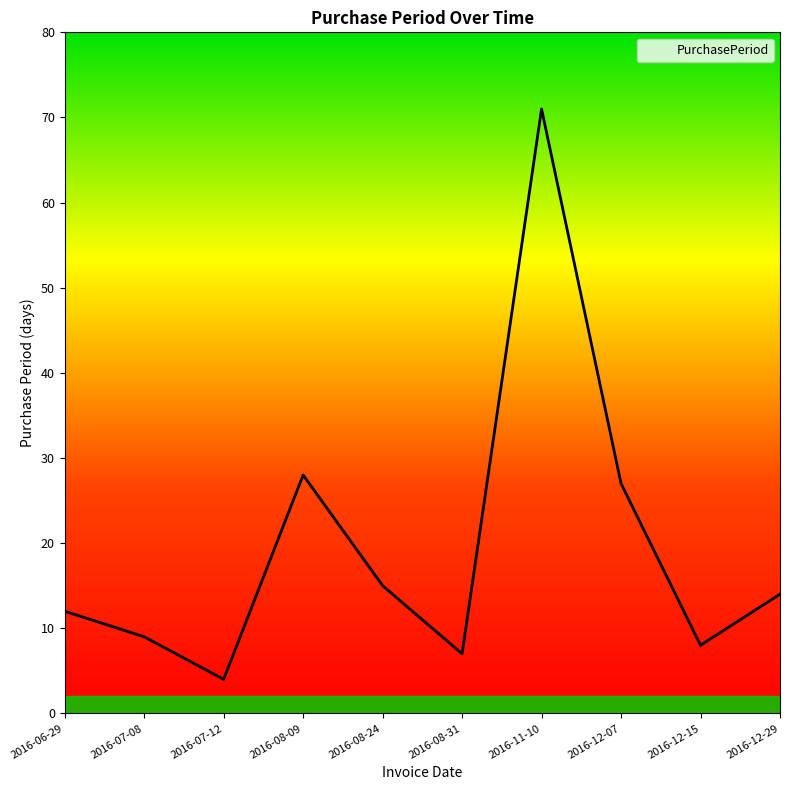

What position from the left is 2016-07-08?

2